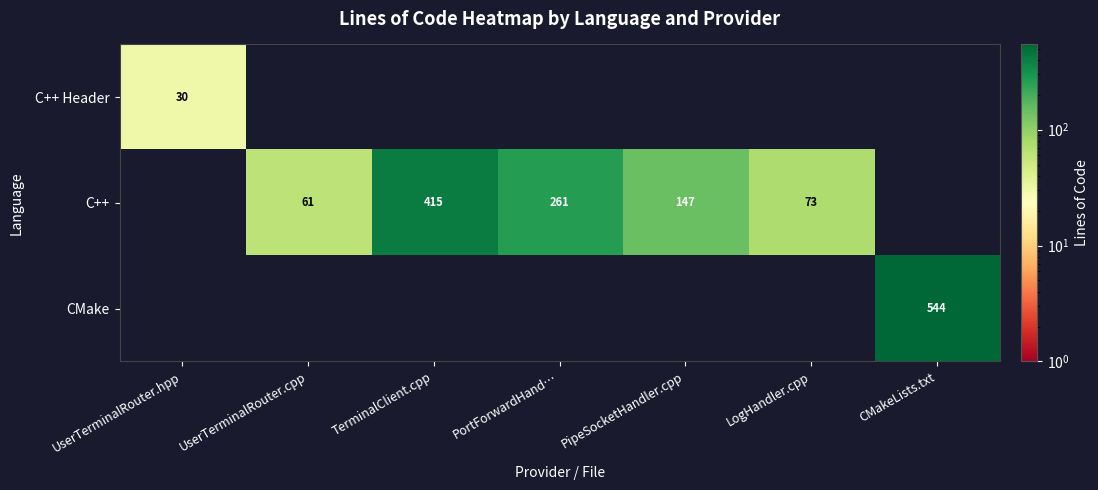

The C++ series shows 100 at LogHandler.cpp. True or false?

False